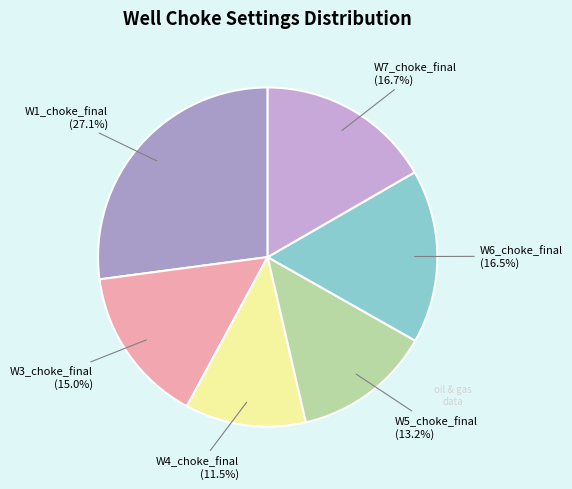

How many segments does this pie chart have?

6